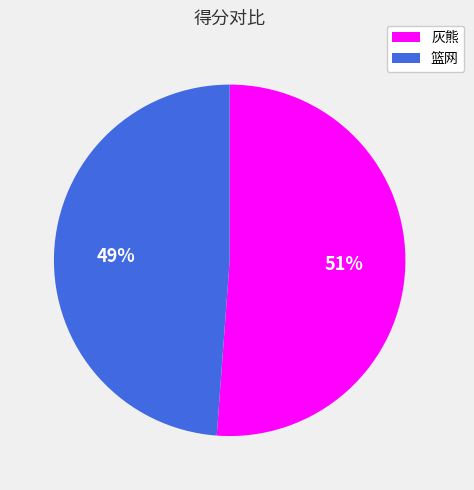

How many slices are in this pie chart?

2